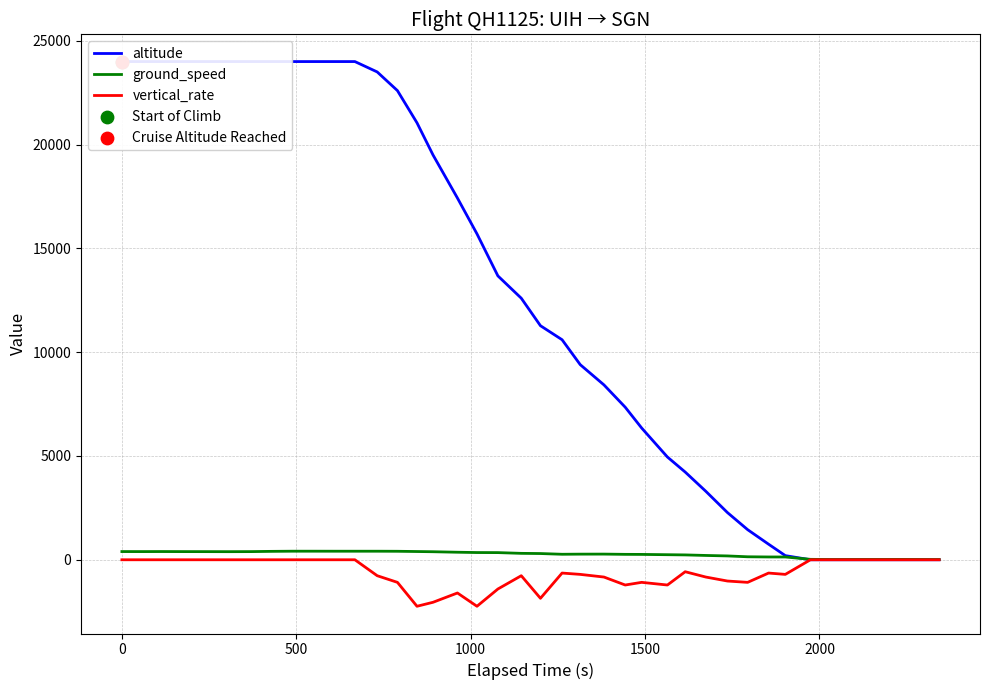

What are all the series names shown in the legend?

altitude, ground_speed, vertical_rate